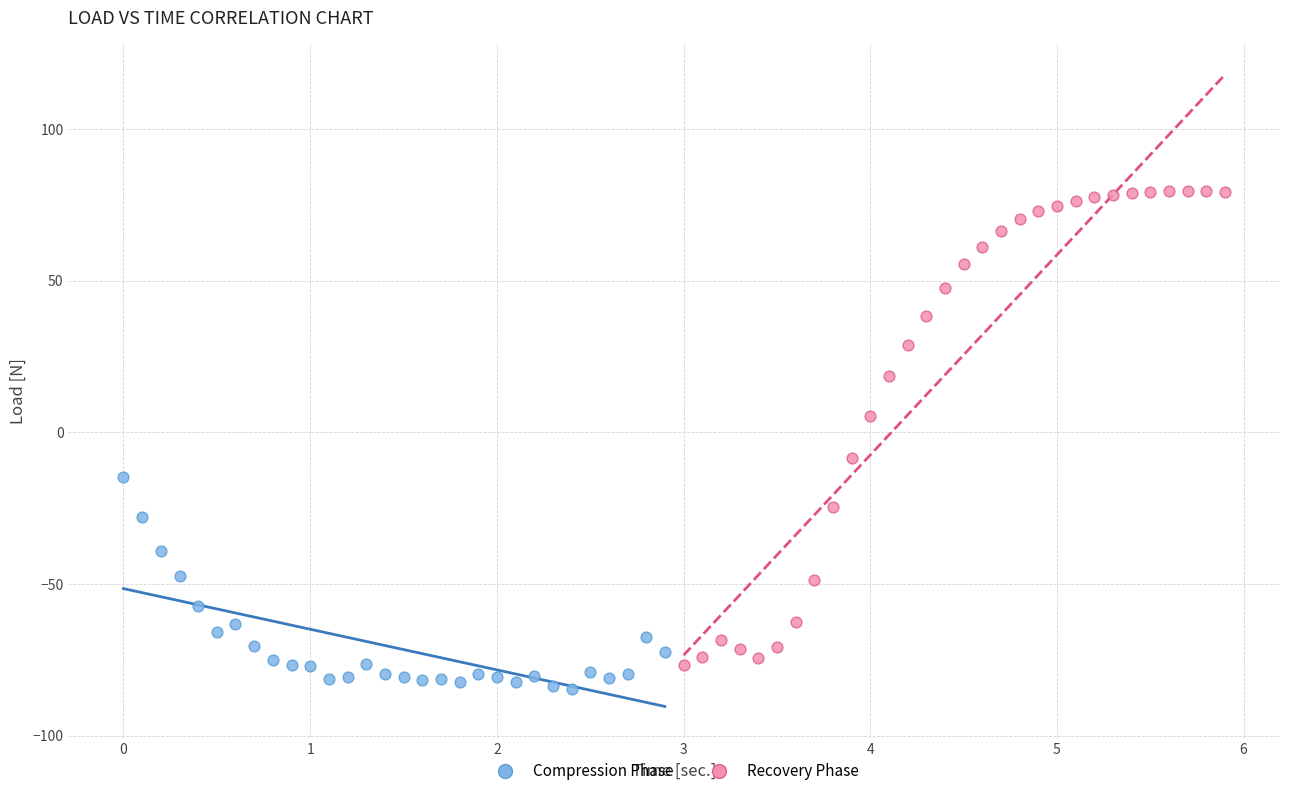

Which series contains the highest Y value?

Recovery Phase